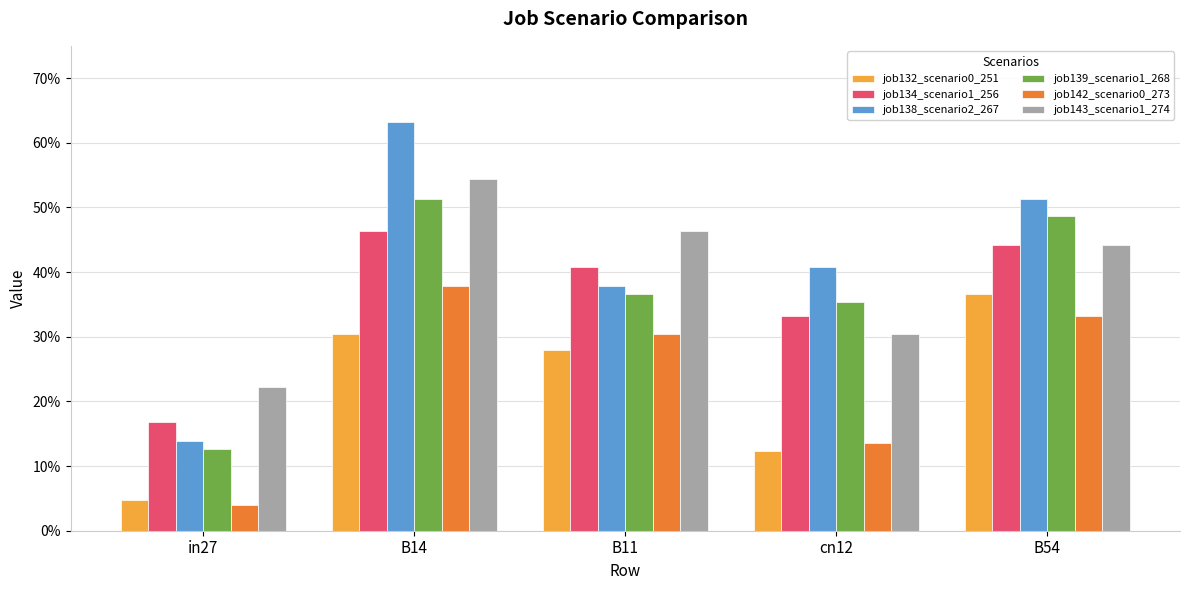

Does the chart contain stacked bars?

No